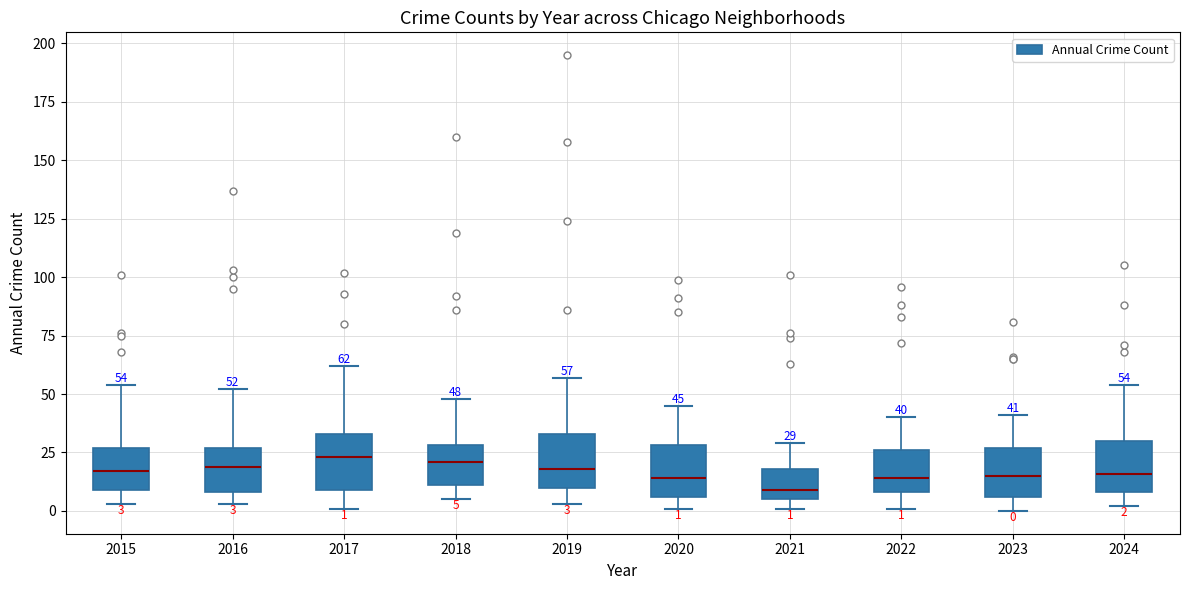

Which box's median line is the lowest?

2021